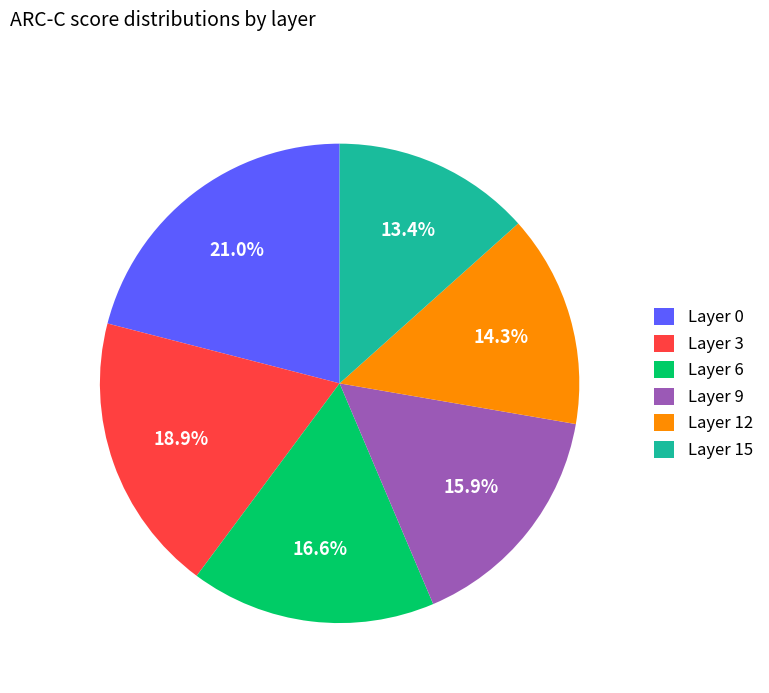

Between Layer 6 and Layer 0, which is larger?

Layer 0